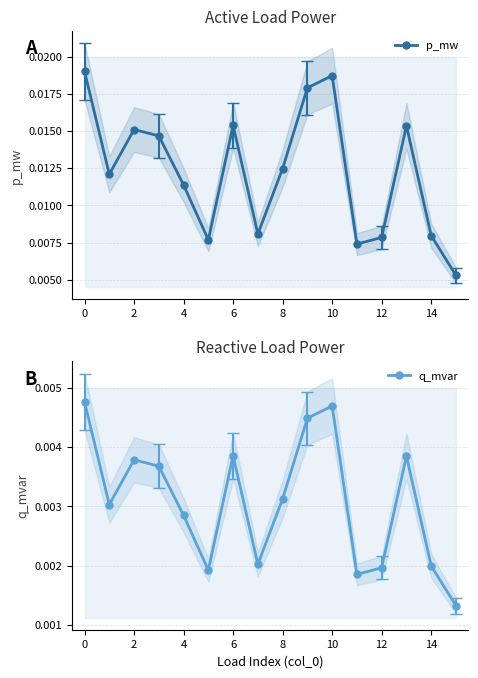

Count the p_mw values in the range 0 to 1.

16